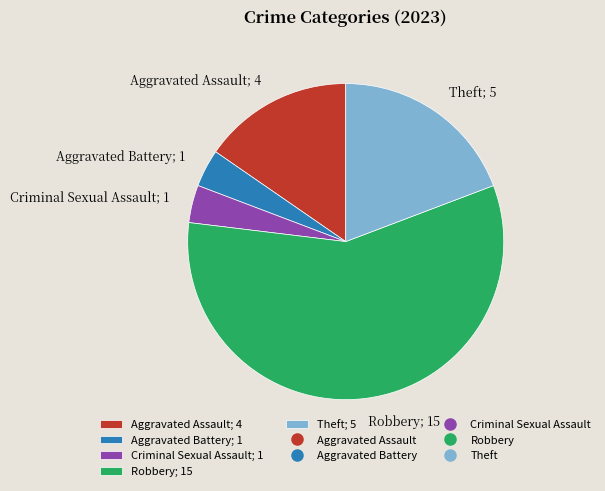

Is it true that Criminal Sexual Assault; 1 is 4% of the pie?

True